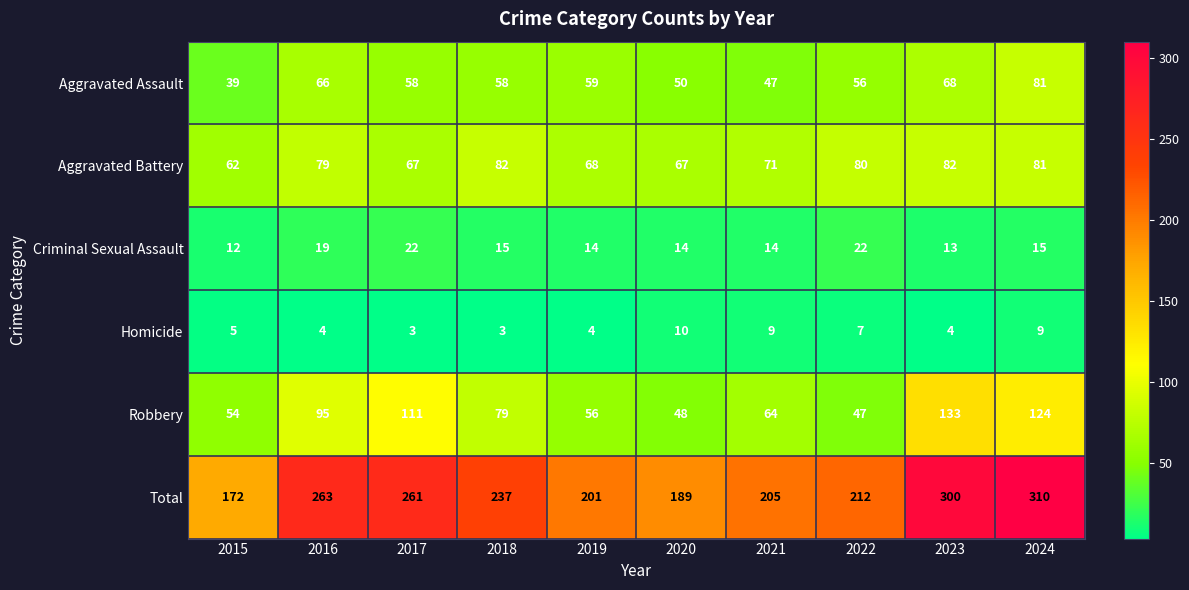

How many distinct data groups are displayed?

6